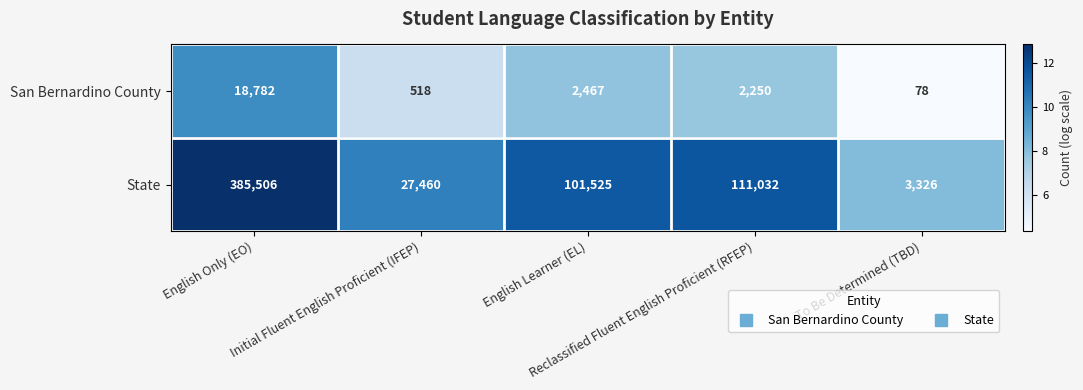

Which series has the largest range (max minus min)?

State